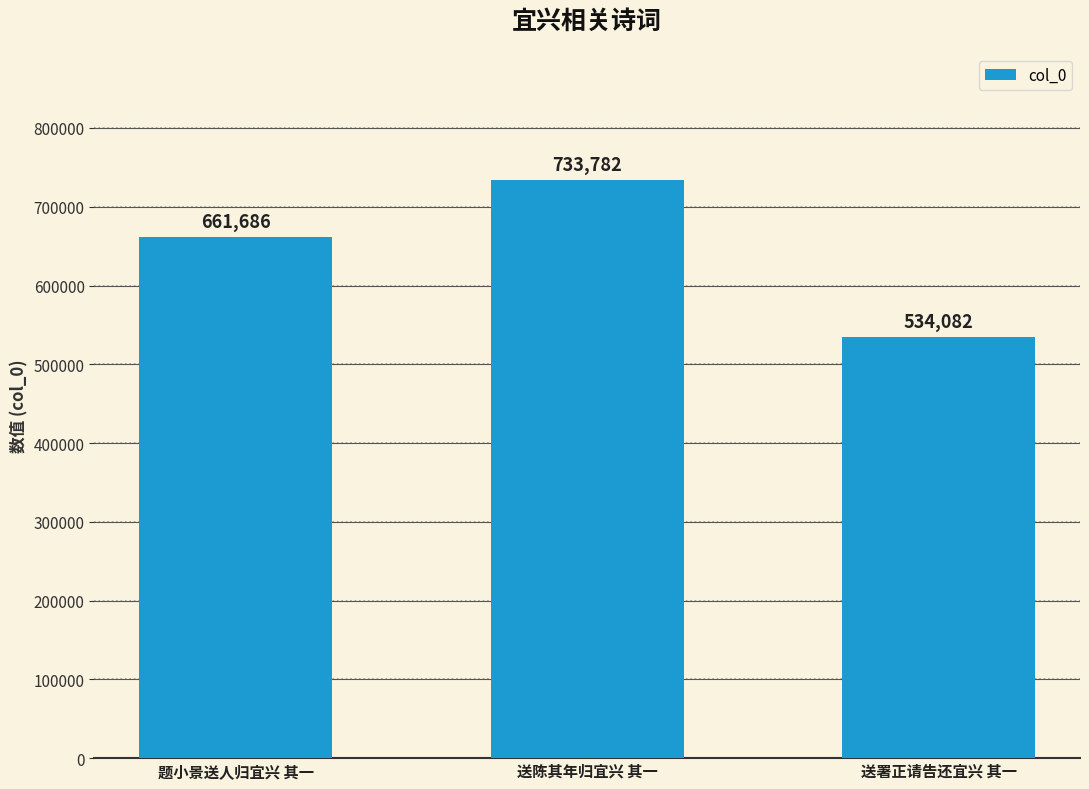

What is the change in value from 题小景送人归宜兴 其一 to 送署正请告还宜兴 其一?

-127604